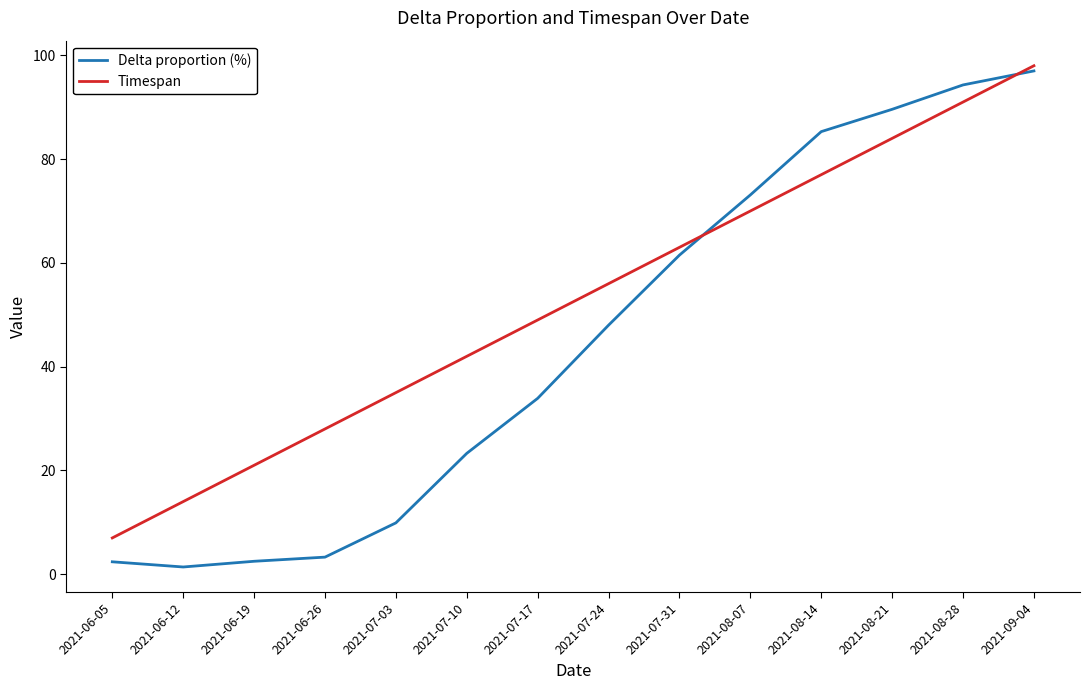

What is the total value across all series at 2021-08-14?

162.3